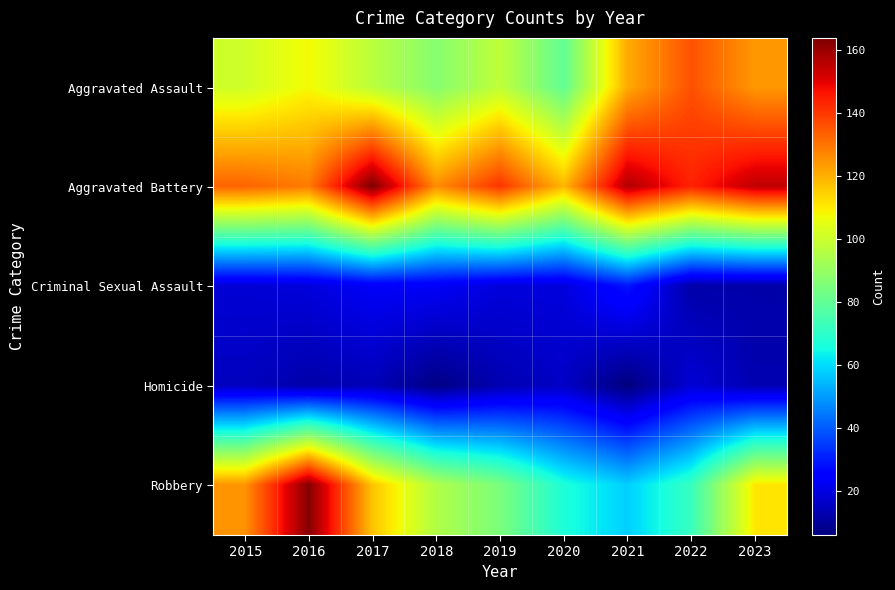

Reading left to right, list all the values displayed in this chart.

Aggravated Assault: 2015=101	2016=108	2017=97	2018=87	2019=98	2020=80	2021=121	2022=136	2023=124
Aggravated Battery: 2015=133	2016=129	2017=164	2018=126	2019=141	2020=119	2021=157	2022=144	2023=155
Criminal Sexual Assault: 2015=18	2016=19	2017=23	2018=23	2019=19	2020=19	2021=29	2022=12	2023=12
Homicide: 2015=15	2016=12	2017=14	2018=7	2019=13	2020=16	2021=6	2022=18	2023=13
Robbery: 2015=125	2016=163	2017=117	2018=95	2019=85	2020=67	2021=58	2022=72	2023=111